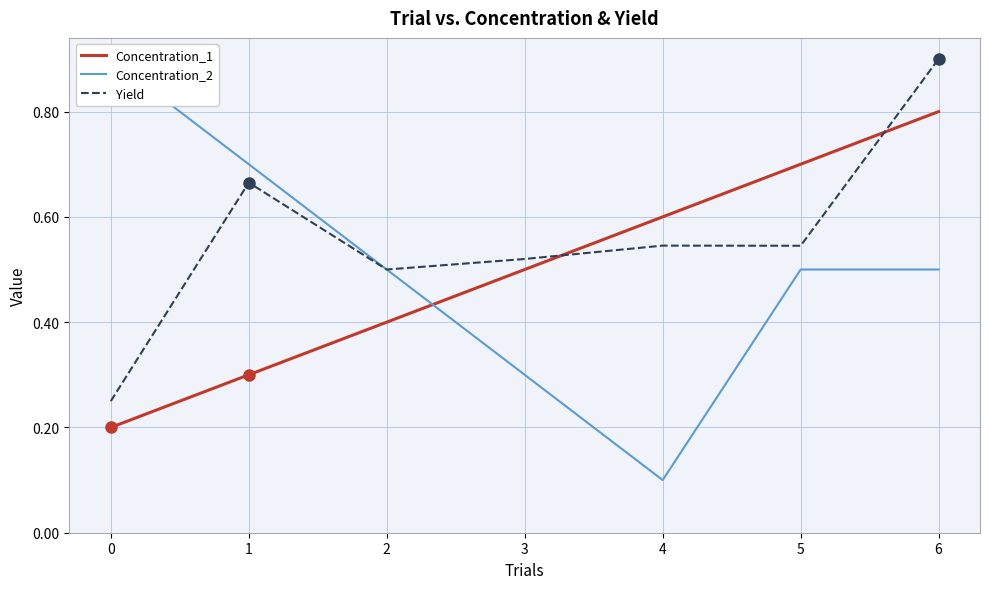

At how many categories does at least one series exceed 0?

7